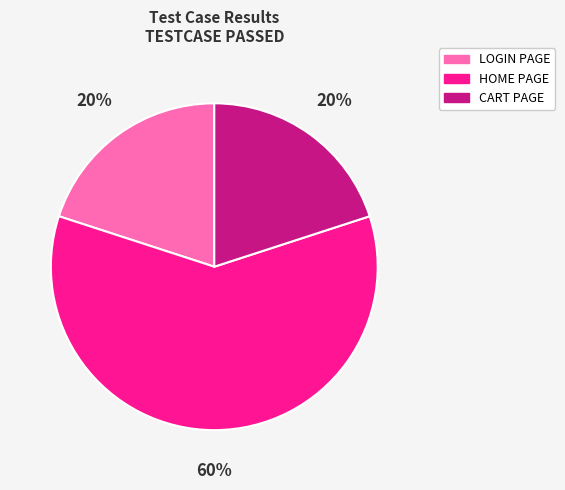

Which slice is the largest?

HOME PAGE